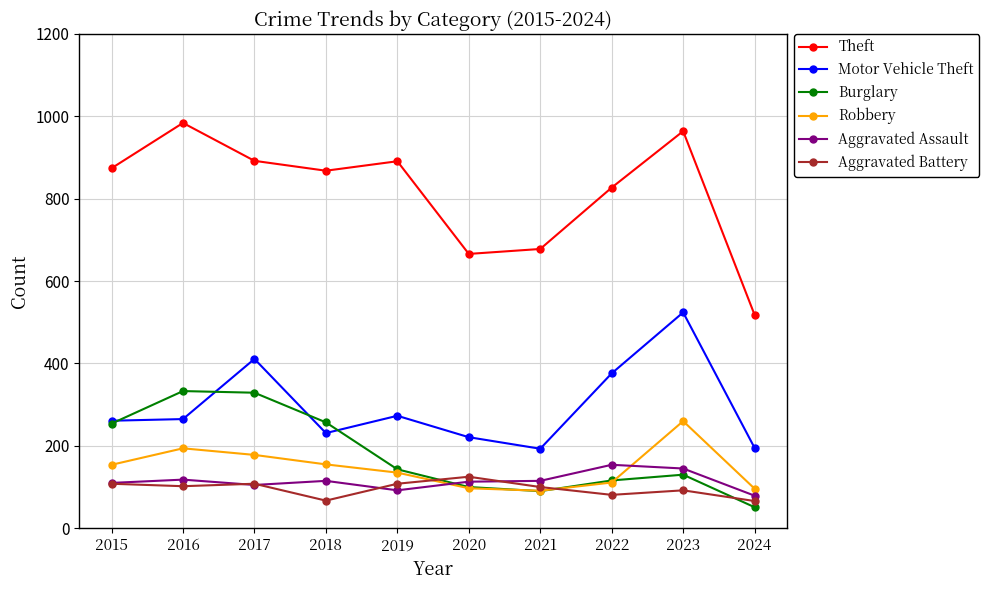

What is the maximum value shown in the chart?

984